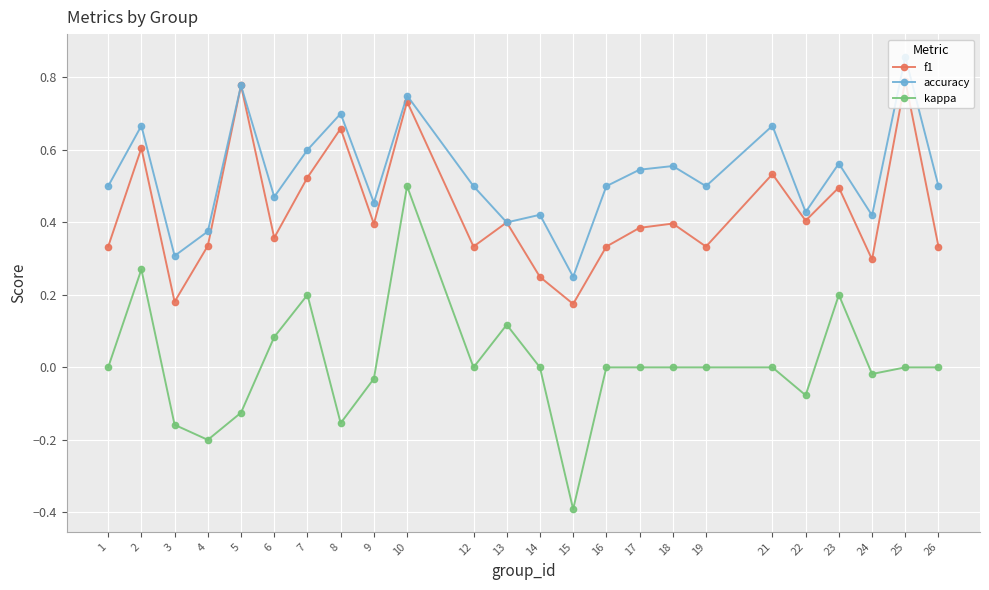

Which series has the largest range (max minus min)?

kappa